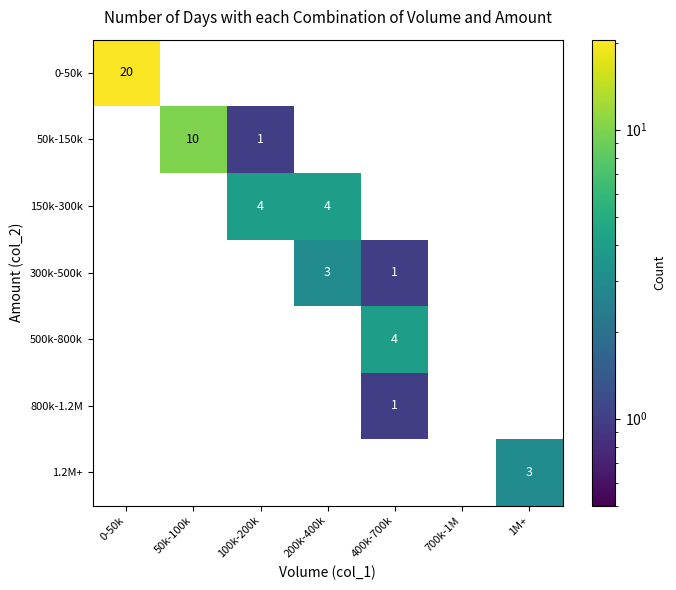

At which category is the sum across all series the highest?

0-50k